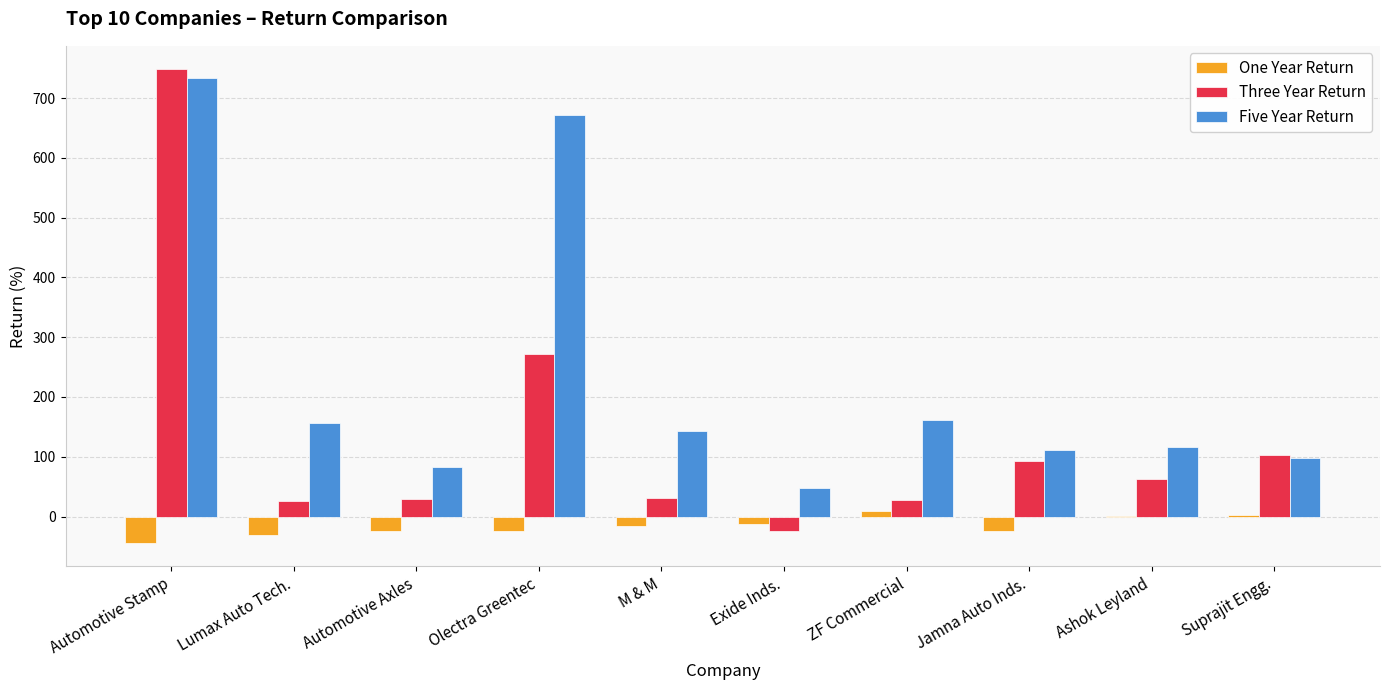

Between Lumax Auto Tech. and Jamna Auto Inds., which series saw the biggest shift?

Three Year Return